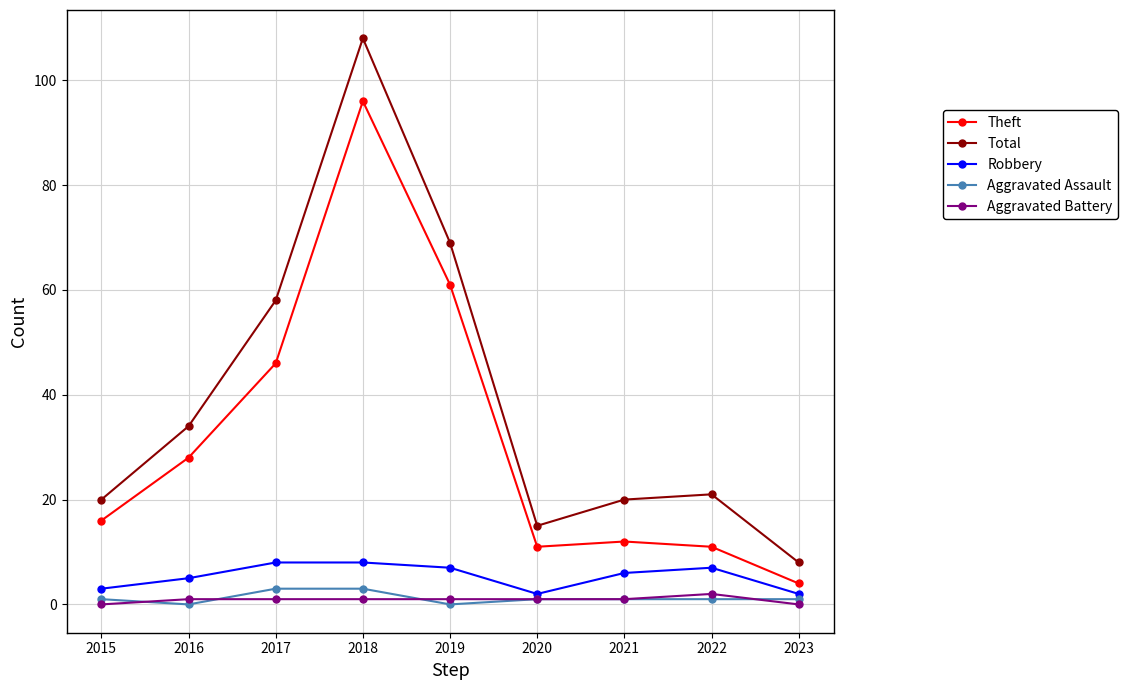

Is it true that Robbery equals 2 at 2022?

False